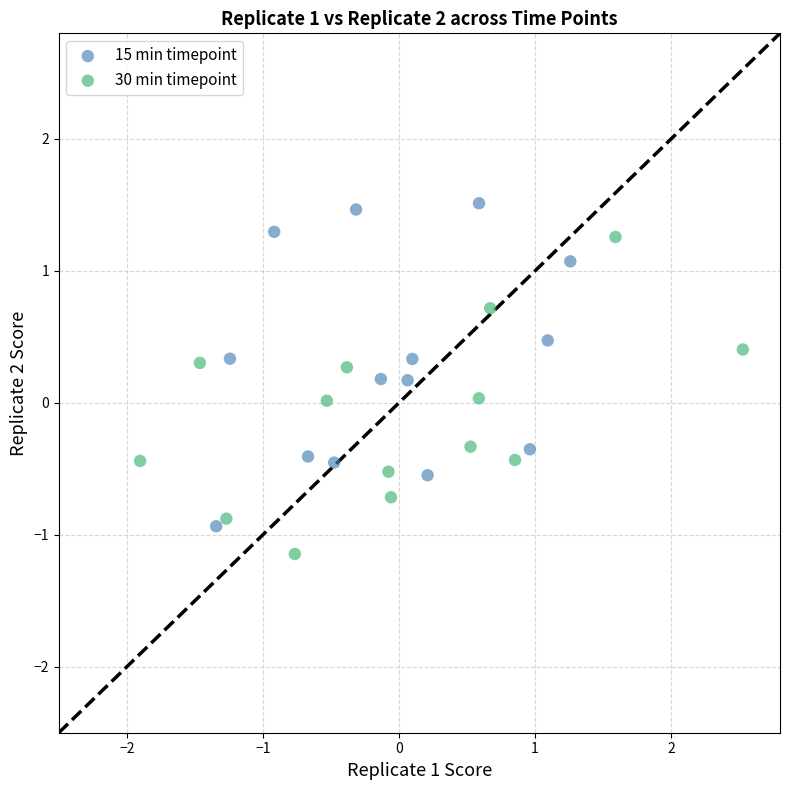

What are all the series names shown in the legend?

15 min timepoint, 30 min timepoint